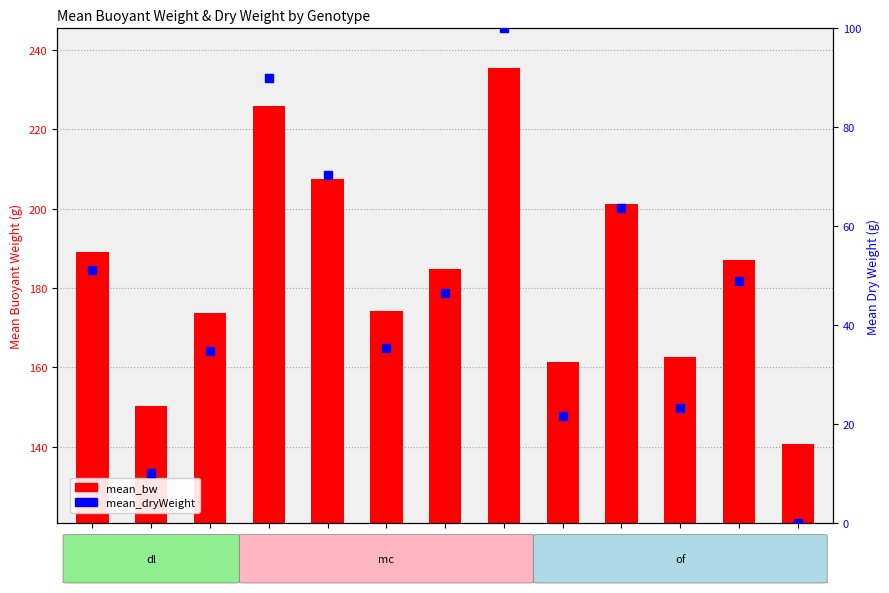

What is the change in value from dl3 to mc64?

+65.2